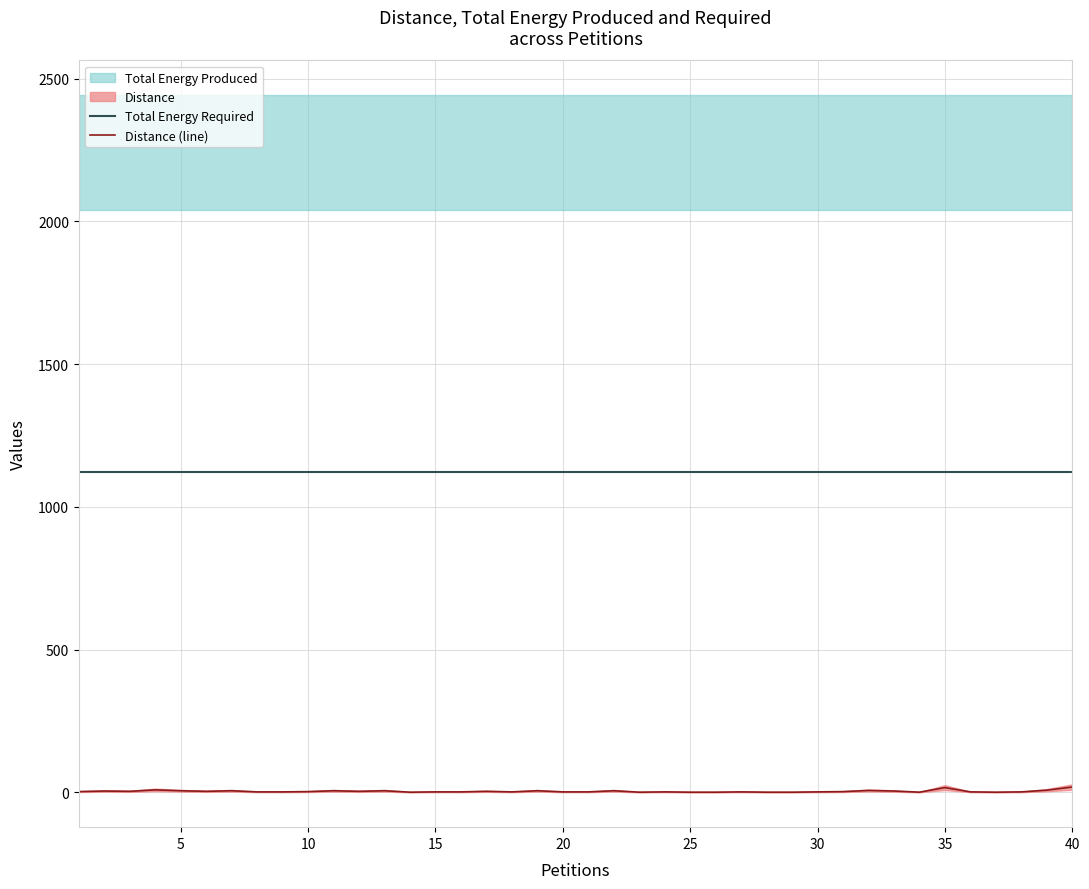

True or false: Distance (line) and Total Energy Required intersect in this chart.

False